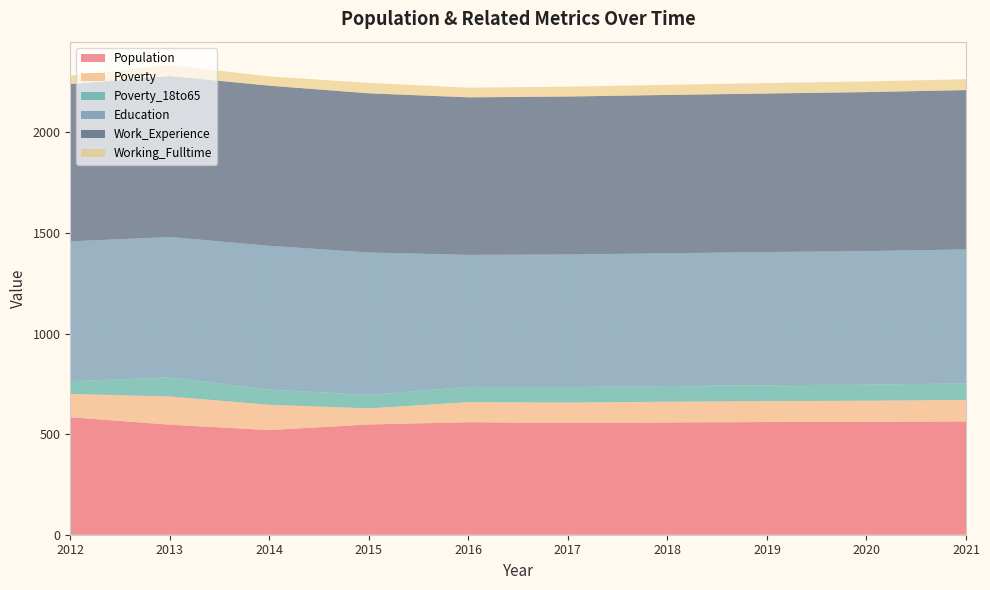

Reading right to left, list all the values displayed in this chart.

Population: 563	561	560	558	556	559	548	520	547	584
Poverty: 107	105	104	103	101	100	80	126	140	116
Poverty_18to65: 82	80	79	78	77	76	67	75	95	63
Education: 666	664	662	660	659	656	708	715	698	695
Work_Experience: 792	790	788	787	785	783	791	796	800	782
Working_Fulltime: 54	53	52	50	49	48	52	46	54	42